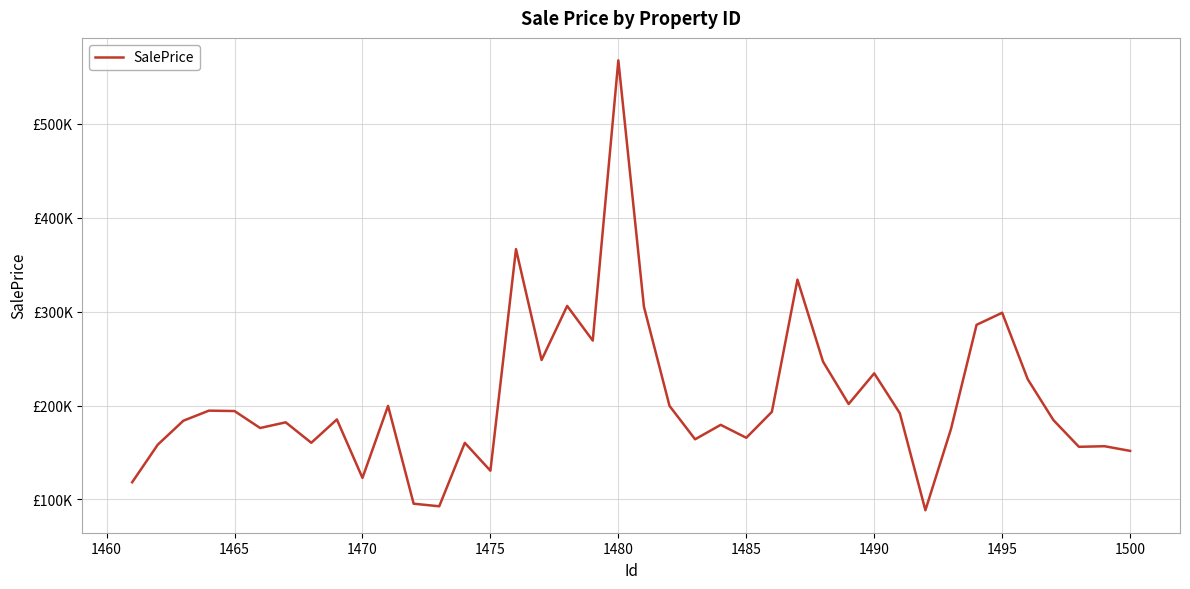

How many points are higher than both their immediate neighbors (excluding endpoints)?

13